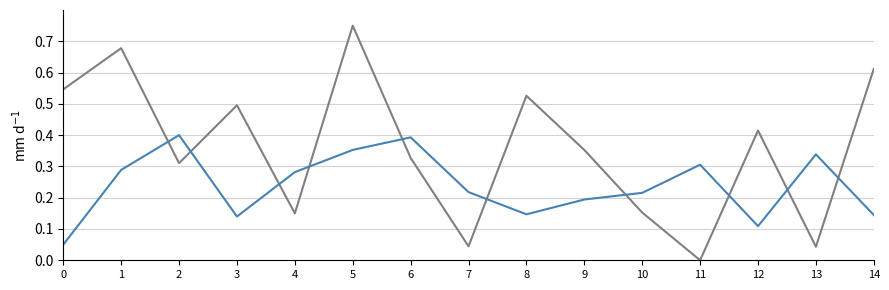

How many lines are shown in the chart?

2